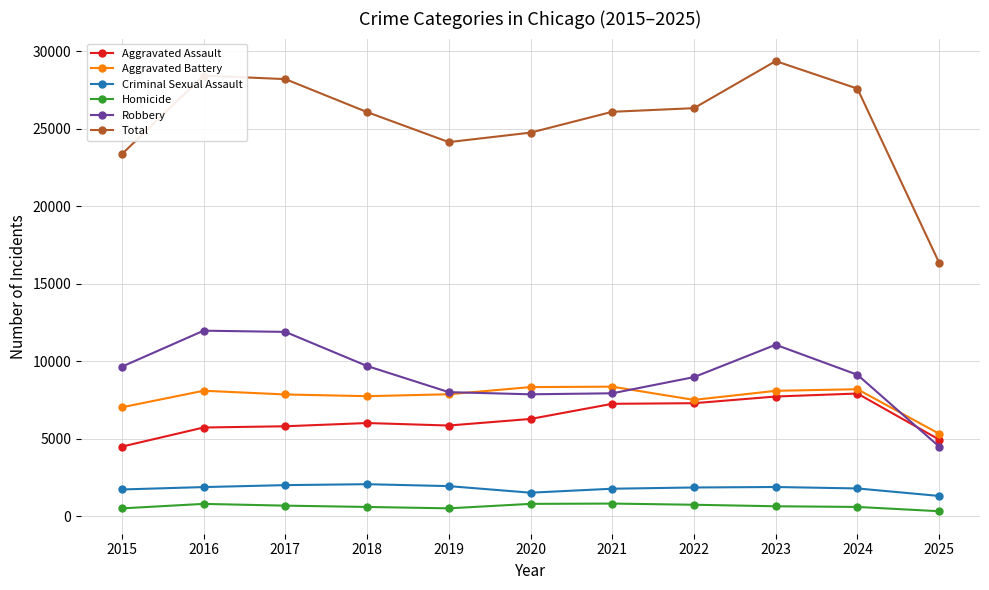

What are all the series names shown in the legend?

Aggravated Assault, Aggravated Battery, Criminal Sexual Assault, Homicide, Robbery, Total